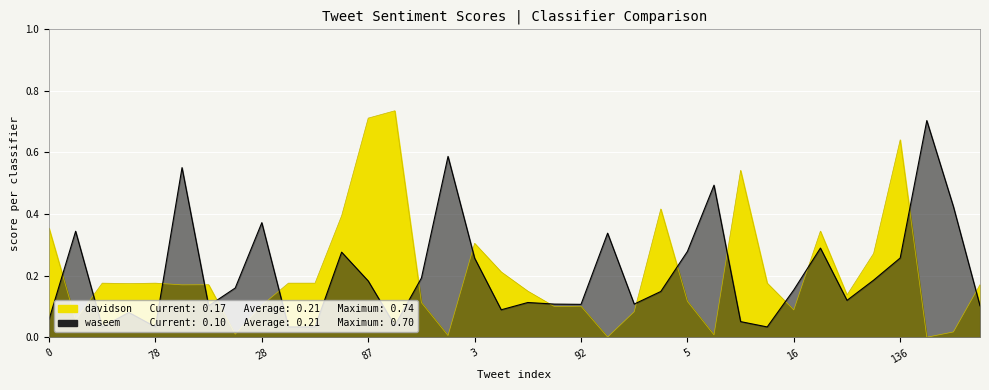

What are all the series names shown in the legend?

davidson, waseem